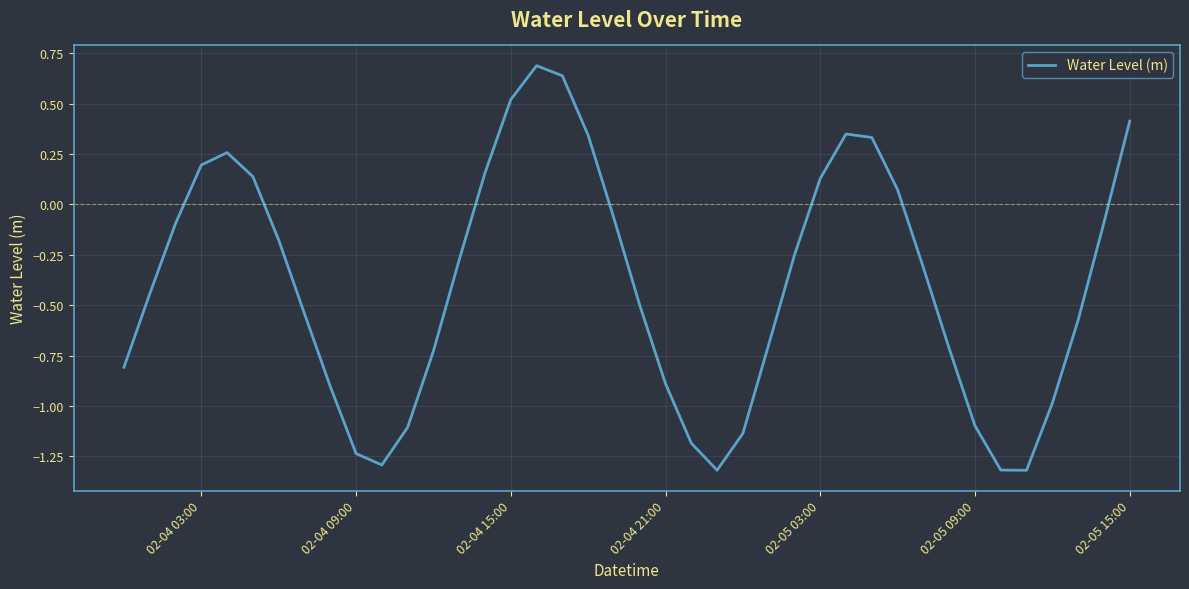

What is the greatest value displayed?

0.7